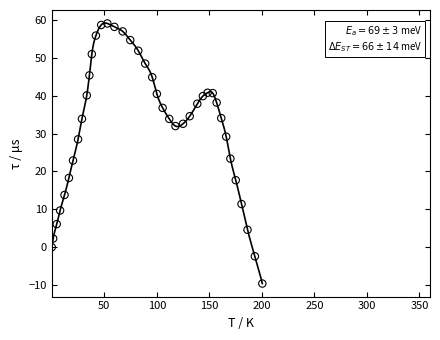

What is the range of Y values (max minus min)?

68.7